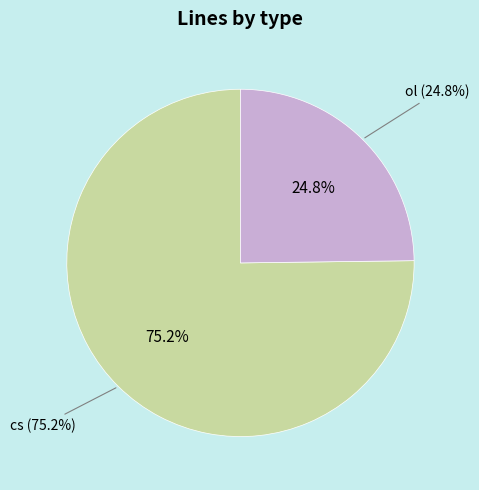

True or false: ol accounts for 33% of the total.

False